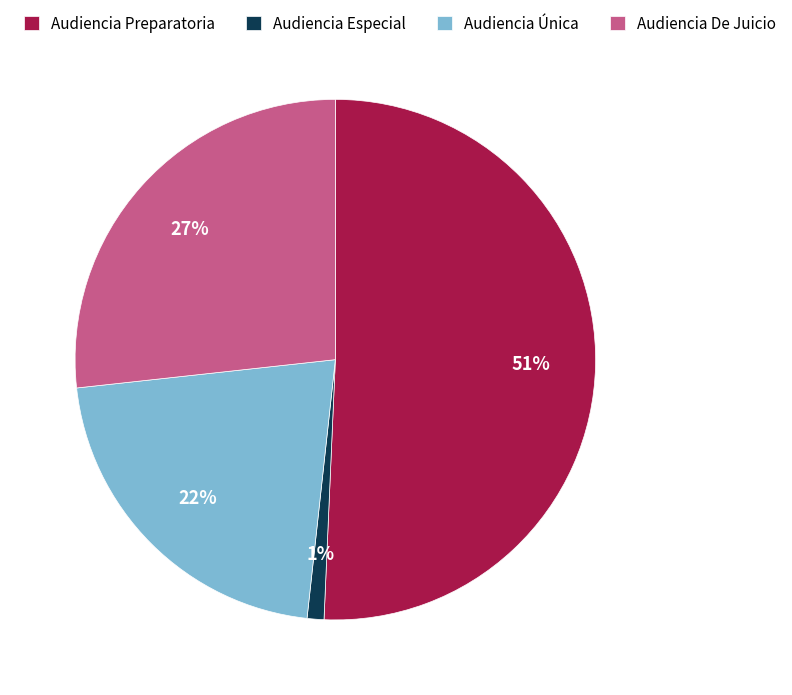

Rank the categories by value from highest to lowest.

Audiencia Preparatoria, Audiencia De Juicio, Audiencia Única, Audiencia Especial